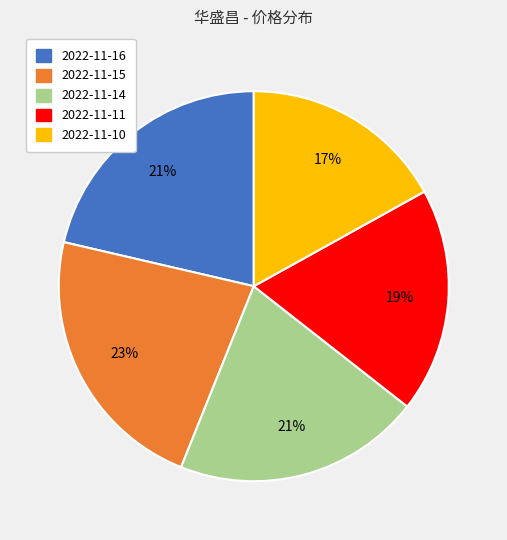

True or false: 2022-11-14 accounts for 21% of the total.

True